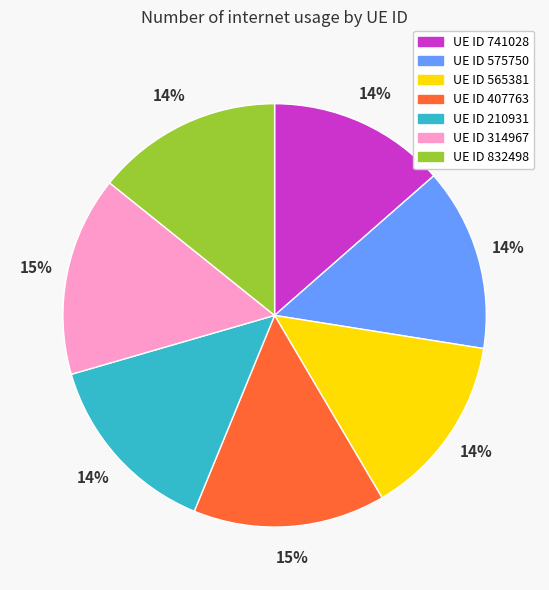

To the nearest percent, what is the average slice percentage?

14%